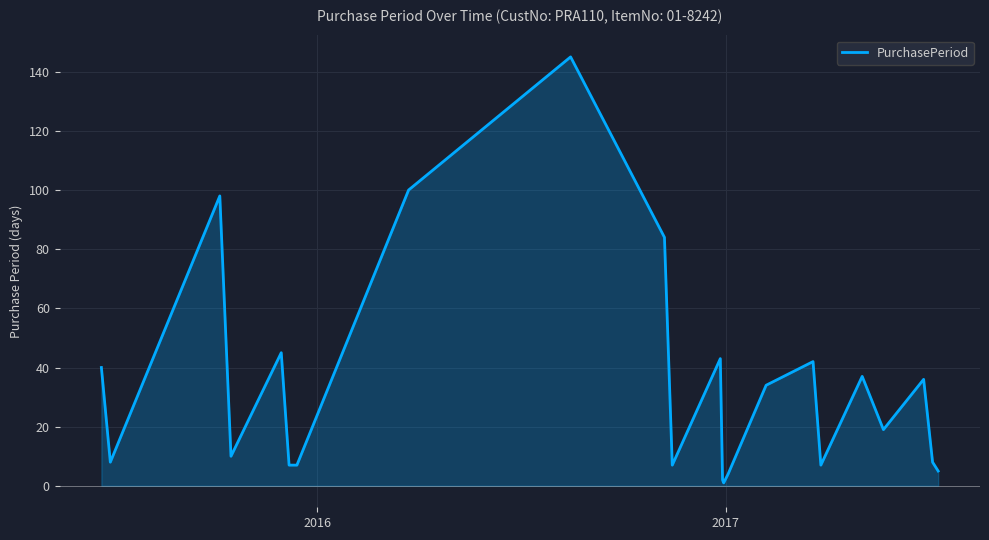

What is the maximum value shown in the chart?

145